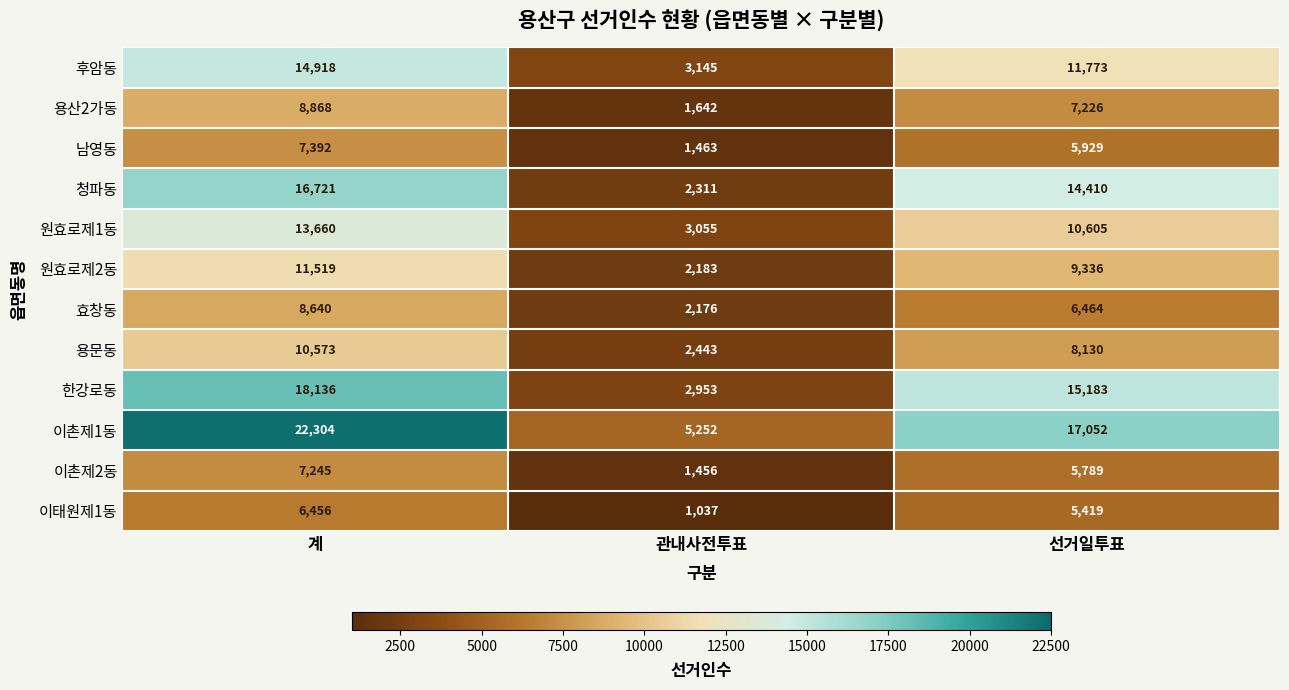

Between 계 and 관내사전투표, which series saw the biggest shift?

이촌제1동